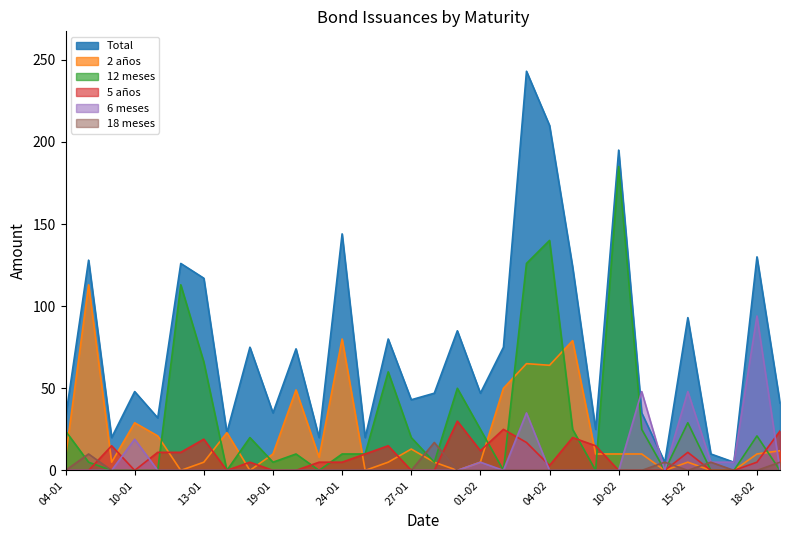

What is the label of the 14th point from the right?

01-02